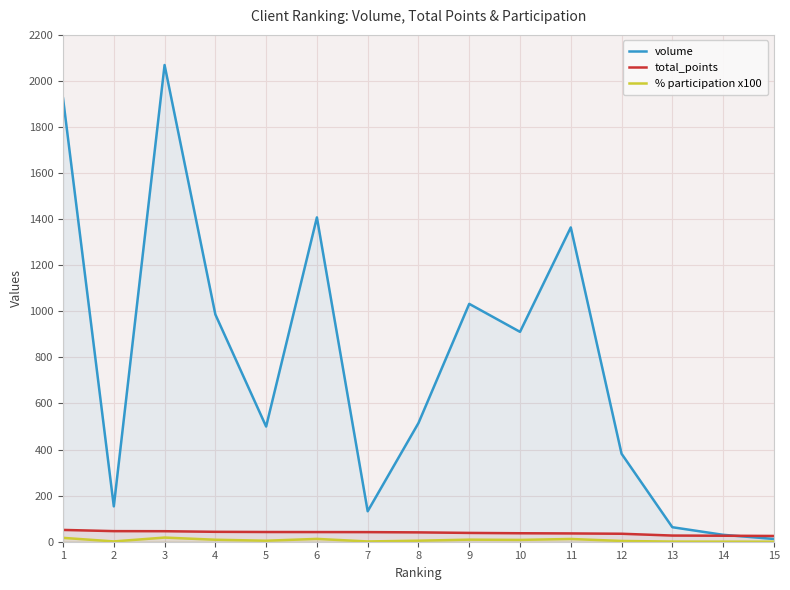

Does the chart display data point markers on the line(s)?

No